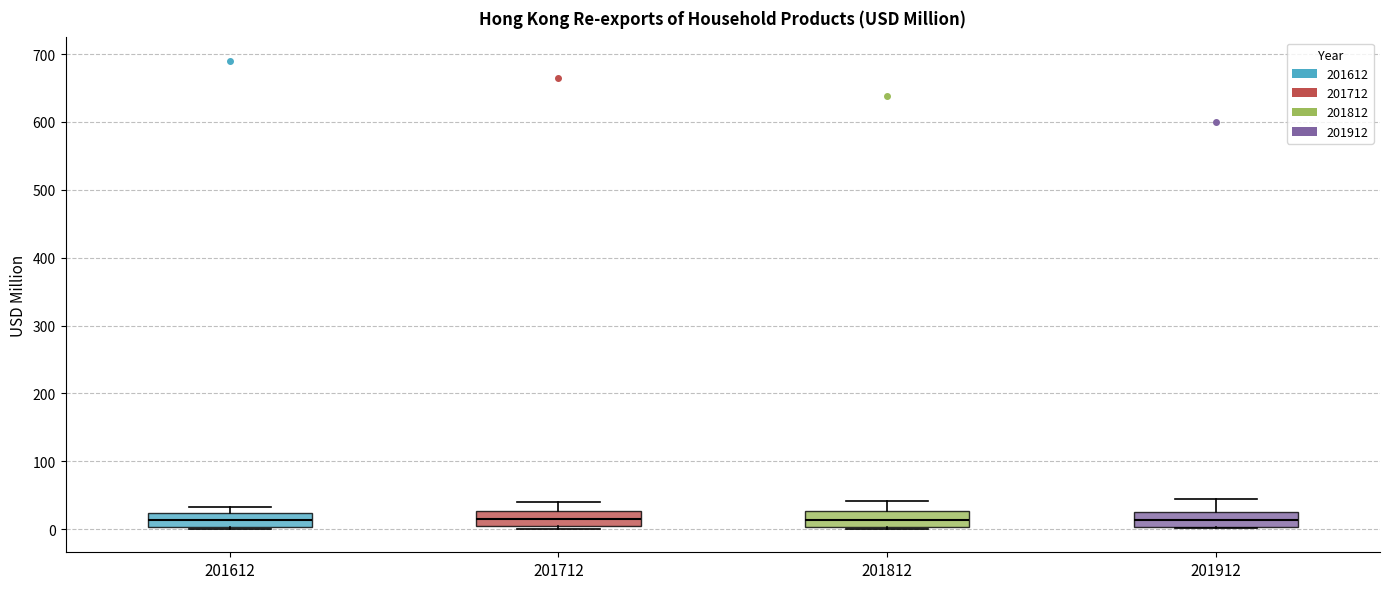

Where does the median line of the box at x = 201912 sit on the y-axis? The values are not printed on the chart, so give them approximately, as read against the axis.

10